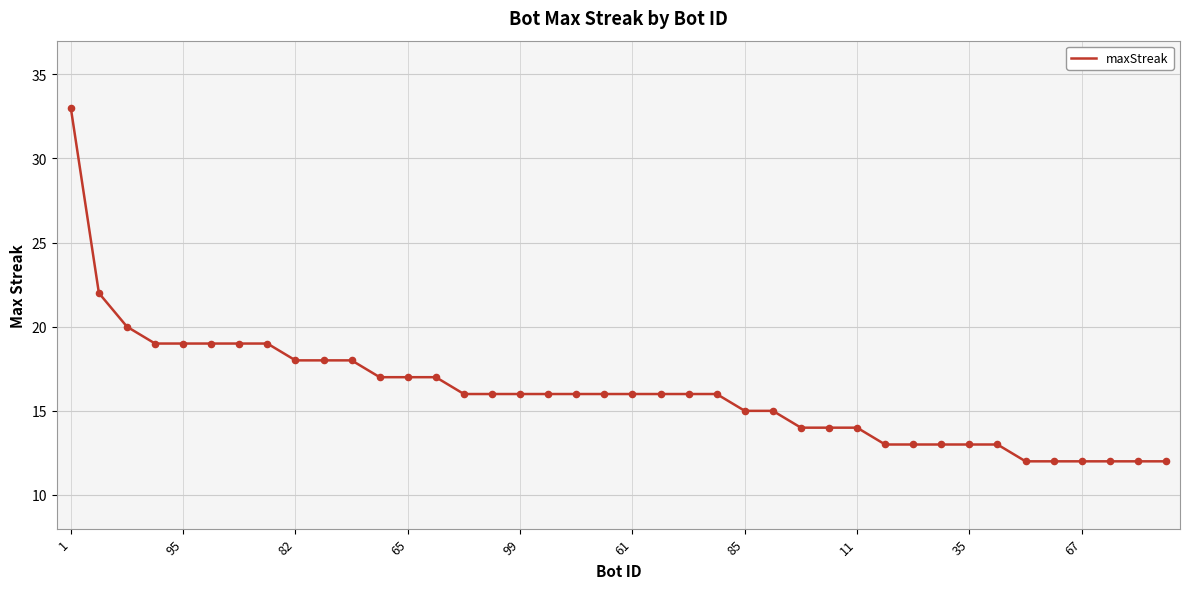

What is the difference between the maximum and minimum values?

21